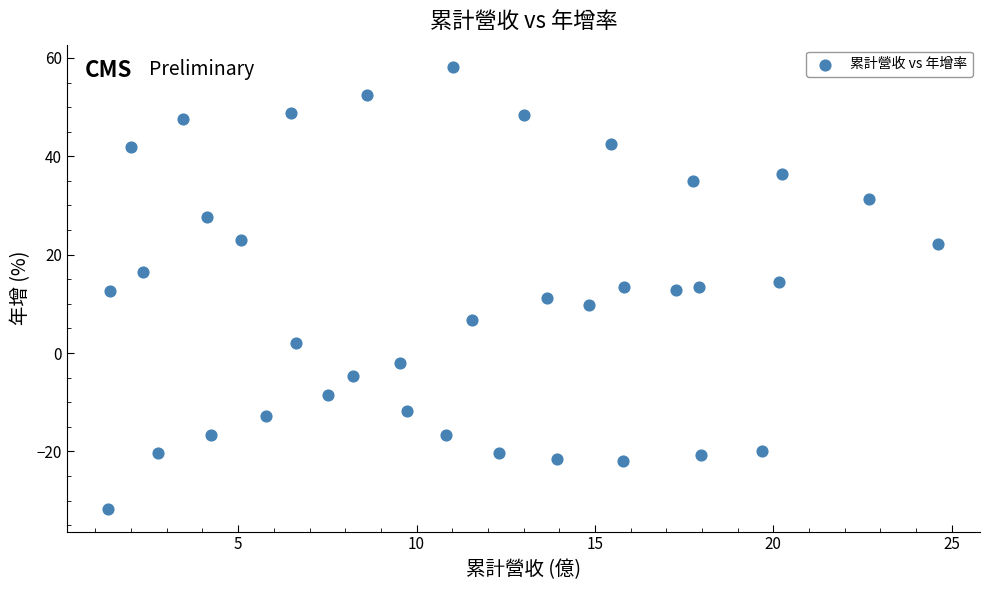

What is the range of Y values (max minus min)?

90.0